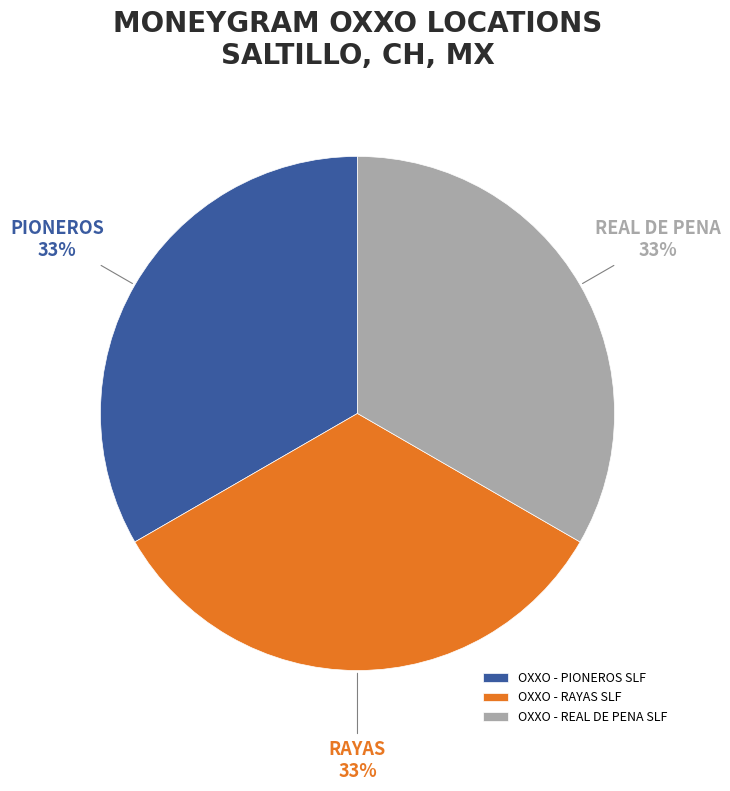

Is the sum of OXXO - PIONEROS SLF and OXXO - REAL DE PENA SLF greater than half?

Yes